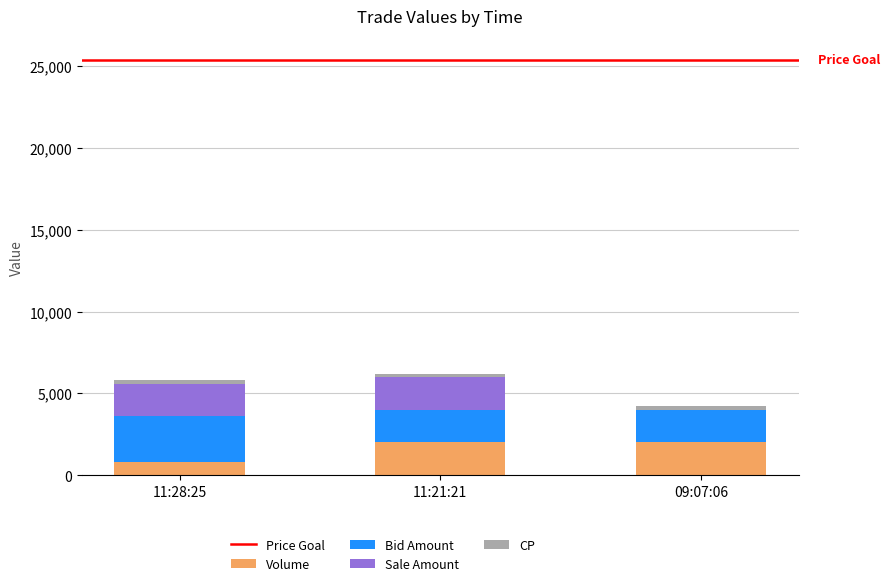

The value of Volume at 09:07:06 is 2000. True or false?

True